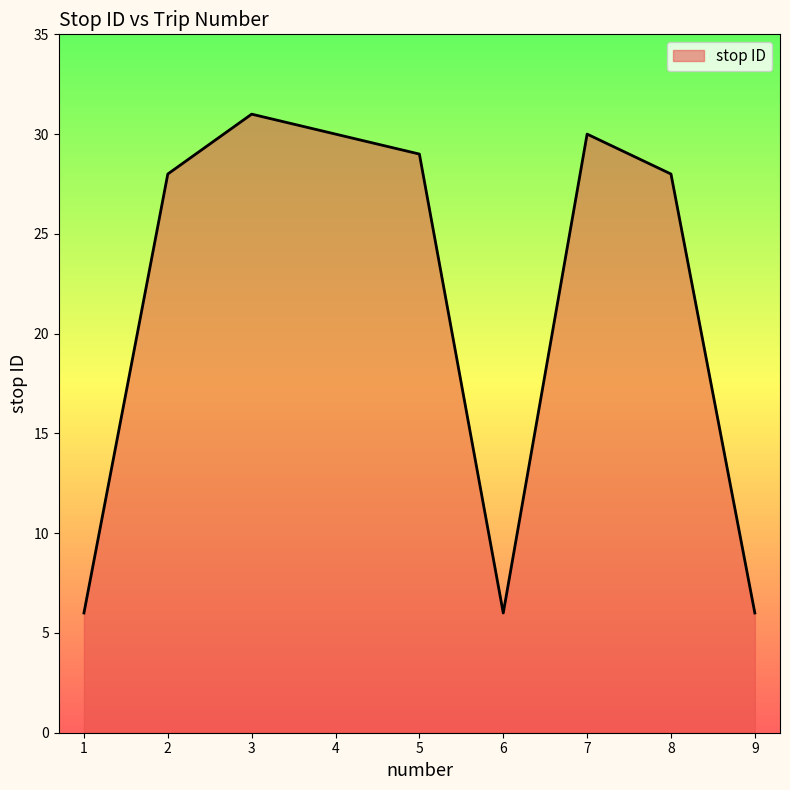

Reading left to right, extract all data points from this chart.

6	28	31	30	29	6	30	28	6